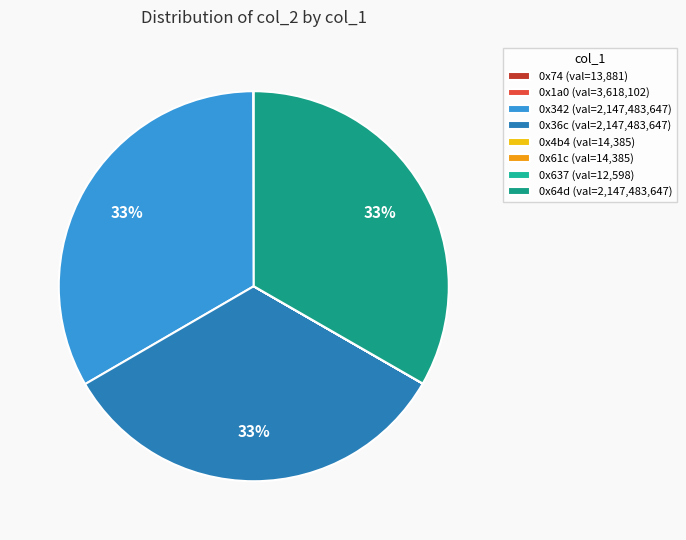

Rank the categories by value from lowest to highest.

0x637, 0x74, 0x4b4, 0x61c, 0x1a0, 0x342, 0x36c, 0x64d